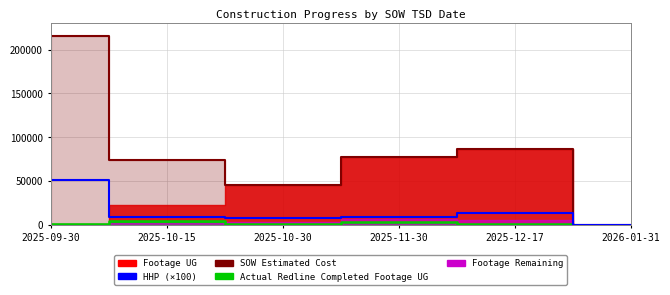

Where does the data first go above 8800?

2025-09-30